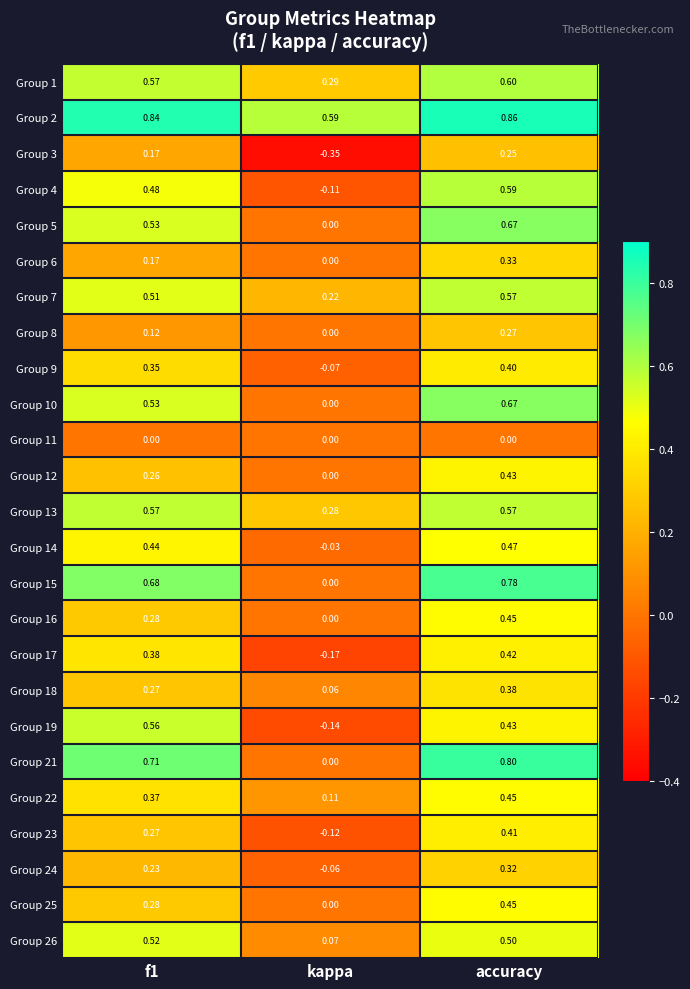

At which label does Group 10 reach its minimum?

kappa